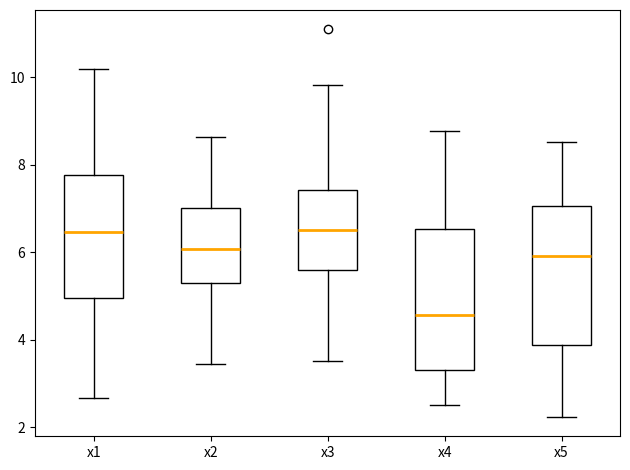

Reading left to right, read every box against the y-axis: the position of its median line, the range the box covers, and the ends of its whiskers. The values are not printed on the chart, so give them approximately, as read against the axis.

x1: median 6.4, box 5.0 to 7.8, whiskers 2.6 to 10.2
x2: median 6.0, box 5.4 to 7.0, whiskers 3.4 to 8.6
x3: median 6.6, box 5.6 to 7.4, whiskers 3.6 to 9.8
x4: median 4.6, box 3.4 to 6.6, whiskers 2.6 to 8.8
x5: median 6.0, box 3.8 to 7.0, whiskers 2.2 to 8.6